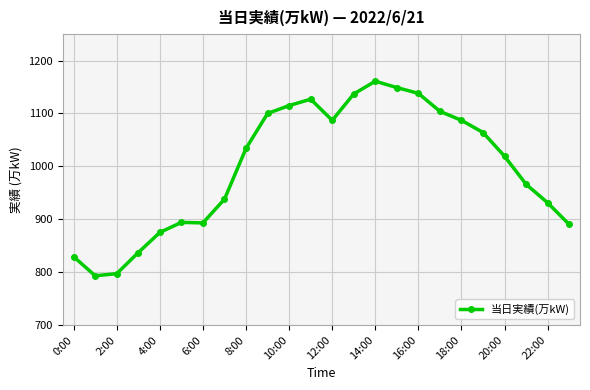

What is the average value?

999